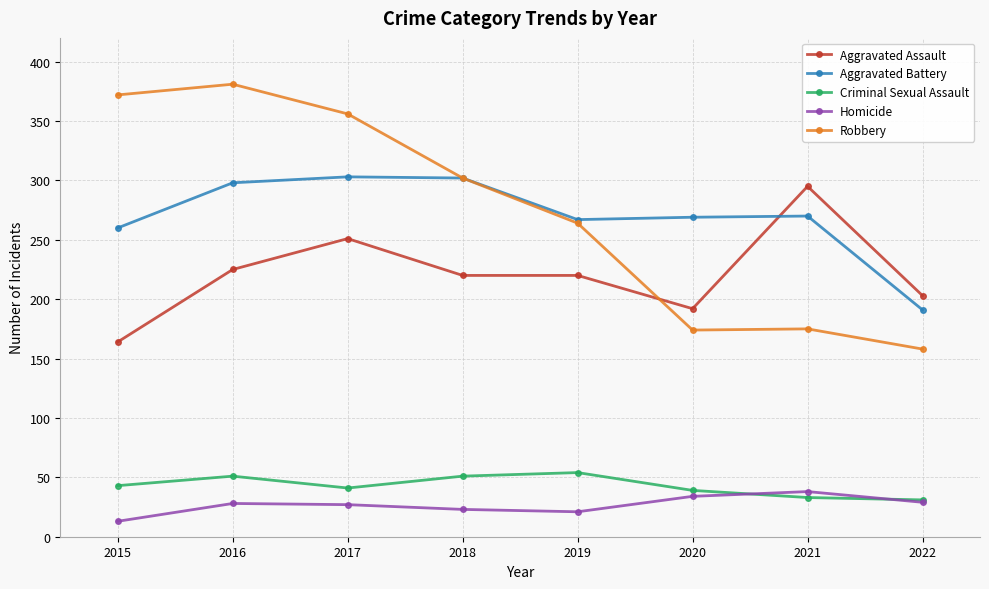

True or false: Homicide and Robbery cross at least once.

False